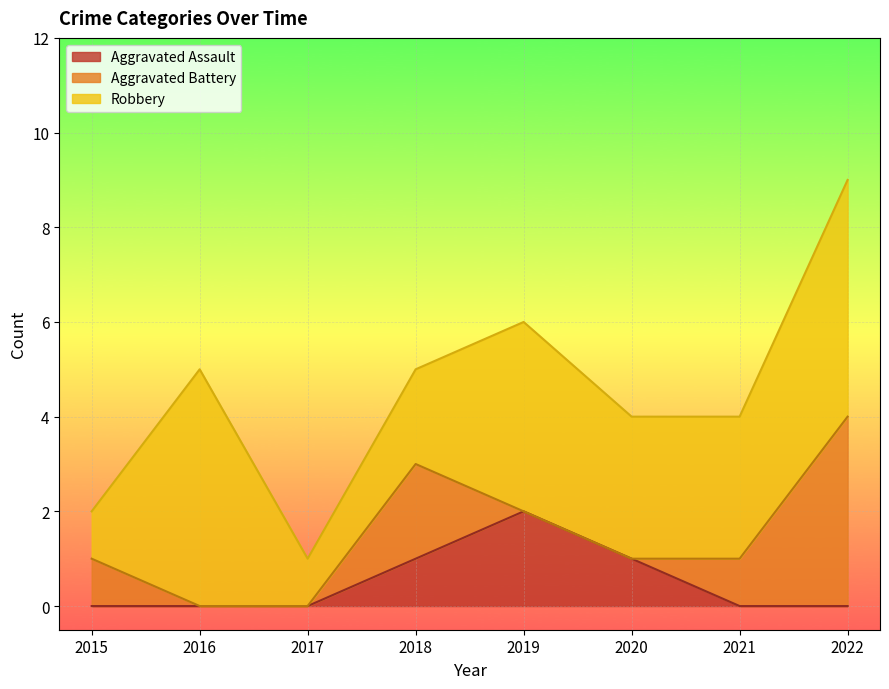

How many values in the Robbery series exceed 3?

3